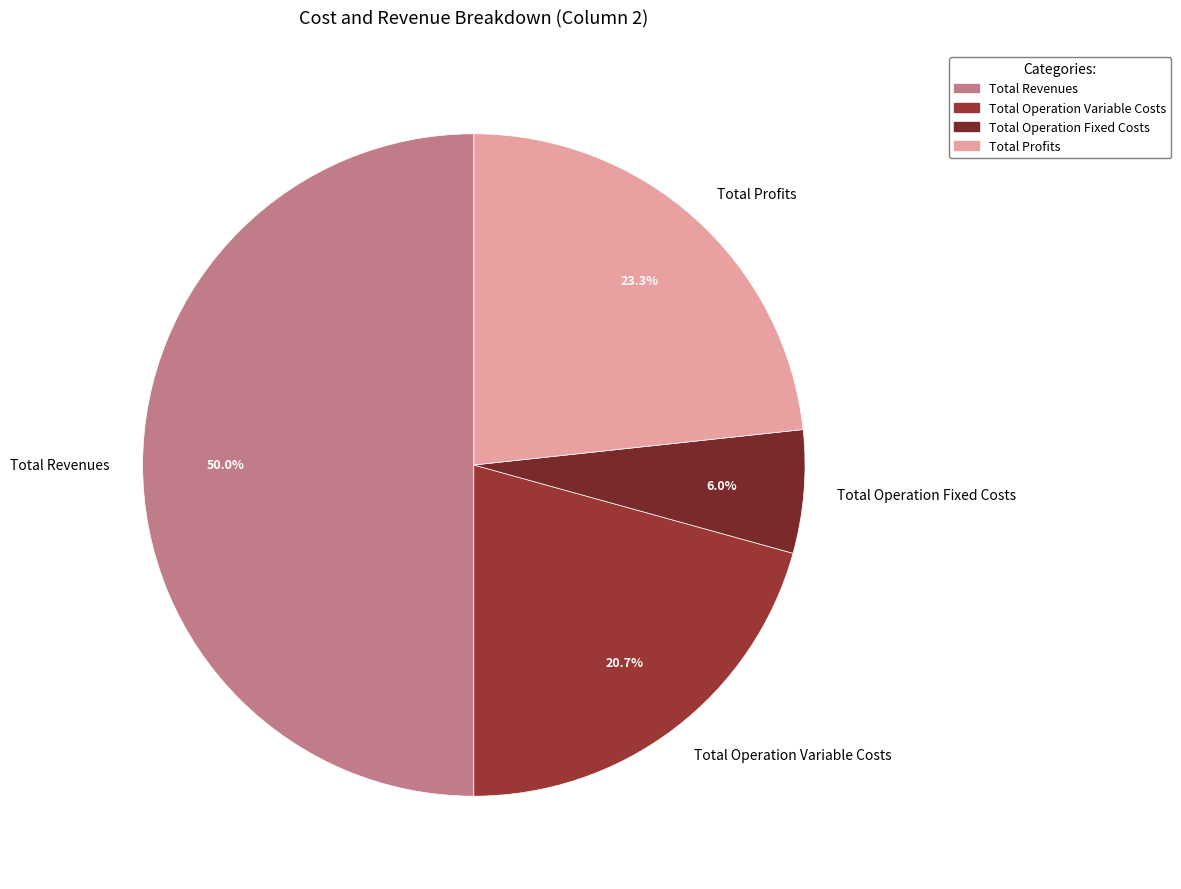

True or false: Total Revenues accounts for 50% of the total.

True